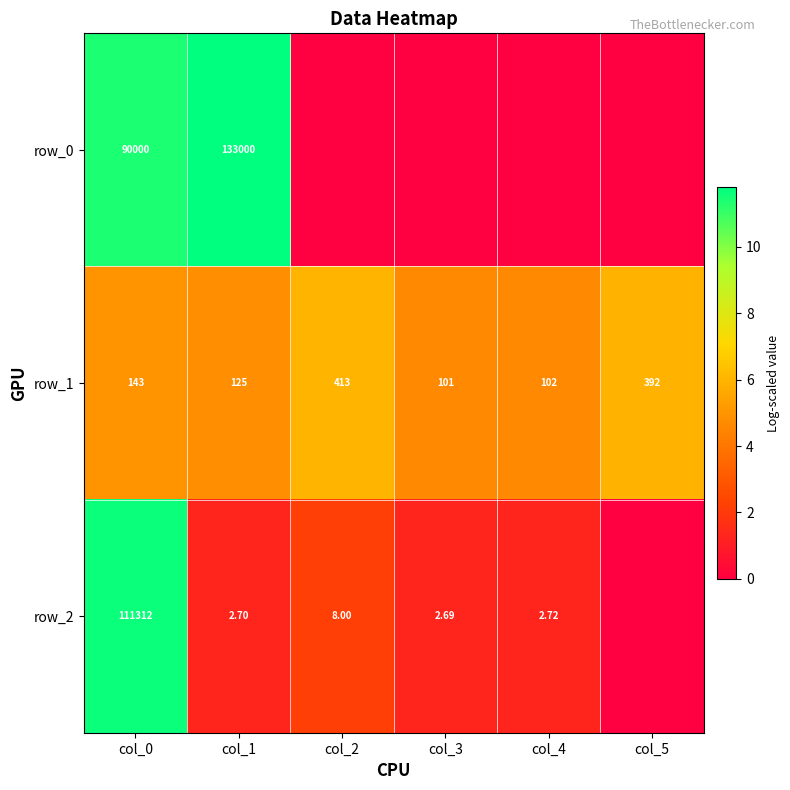

What is the sum of all row_1 values?

1276.0